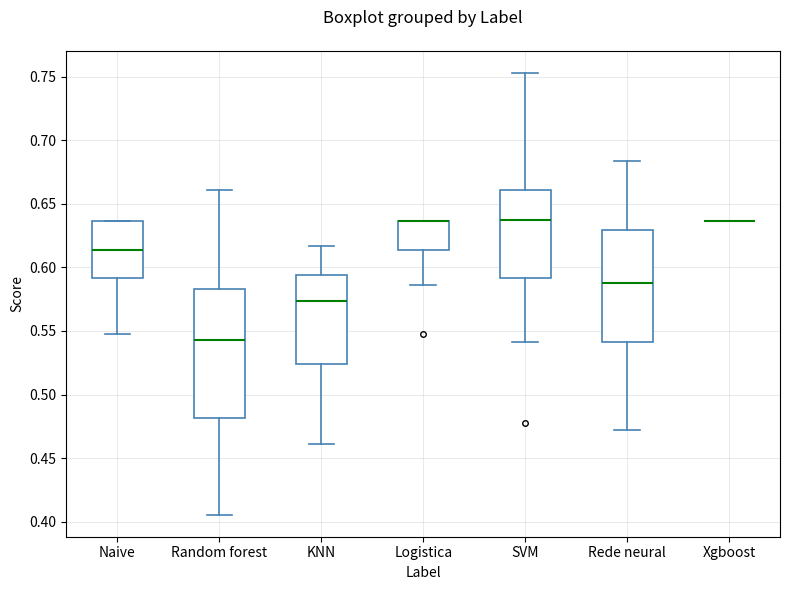

Reading left to right, read every box against the y-axis: the position of its median line, the range the box covers, and the ends of its whiskers. The values are not printed on the chart, so give them approximately, as read against the axis.

Naive: median 0.615, box 0.590 to 0.635, whiskers 0.545 to 0.635
Random forest: median 0.545, box 0.480 to 0.585, whiskers 0.405 to 0.660
KNN: median 0.575, box 0.525 to 0.595, whiskers 0.460 to 0.615
Logistica: median 0.635 (drawn on the box's upper edge), box 0.615 to 0.635, whiskers 0.585 to 0.635
SVM: median 0.640, box 0.590 to 0.660, whiskers 0.540 to 0.755
Rede neural: median 0.590, box 0.540 to 0.630, whiskers 0.470 to 0.685
Xgboost: box collapsed to a line at 0.635, whiskers 0.635 to 0.635